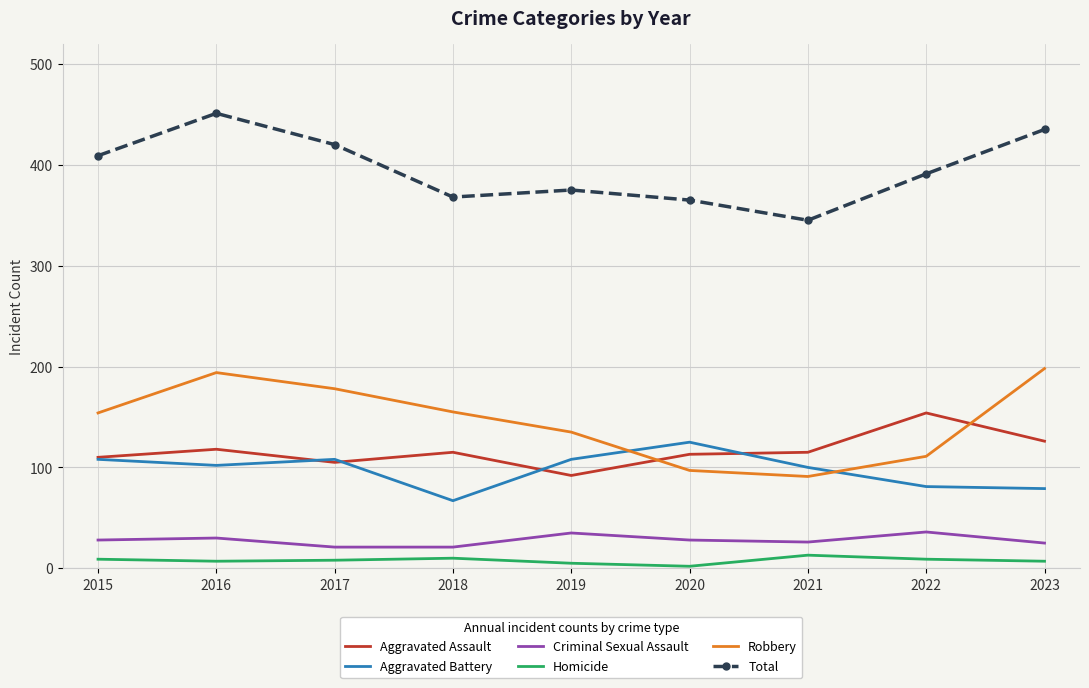

True or false: Criminal Sexual Assault and Robbery intersect in this chart.

False